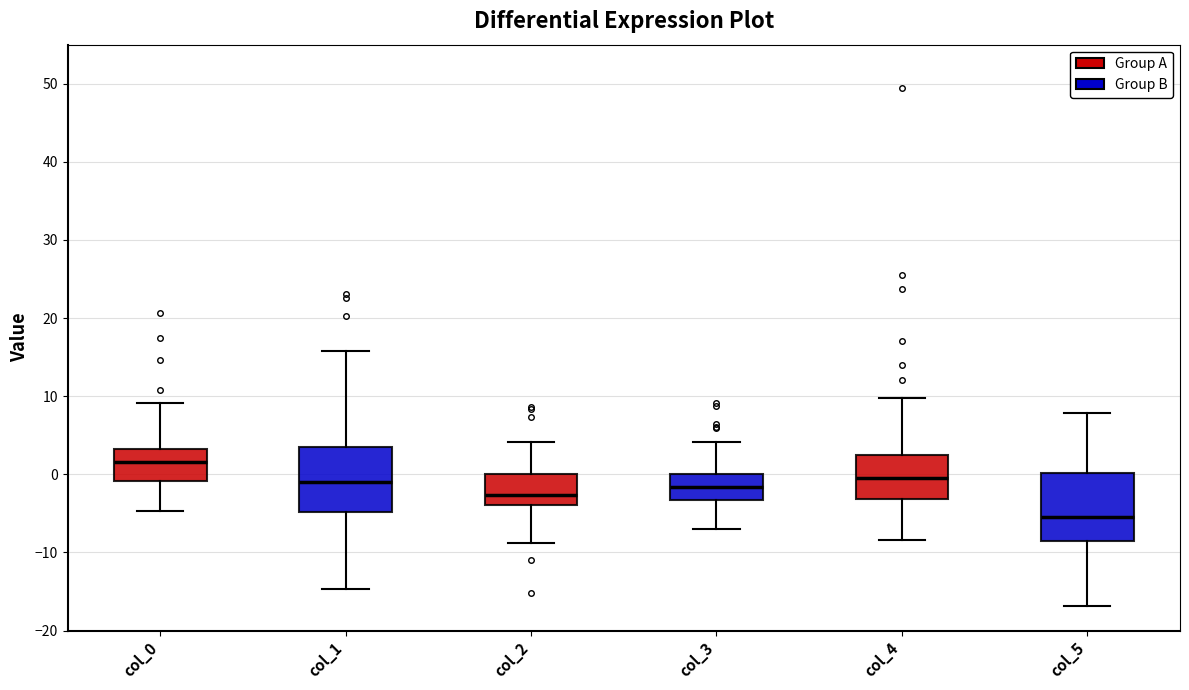

Reading left to right, transcribe this box plot: for each box, give where its median line is, the range the box spans, and where its two whiskers end, as read against the y-axis. The values are not printed on the chart, so give them approximately, as read against the axis.

col_0: median 2, box -1 to 3, whiskers -5 to 9
col_1: median -1, box -5 to 4, whiskers -15 to 16
col_2: median -3, box -4 to 0, whiskers -9 to 4
col_3: median -2, box -3 to 0, whiskers -7 to 4
col_4: median 0, box -3 to 2, whiskers -8 to 10
col_5: median -6, box -9 to 0, whiskers -17 to 8